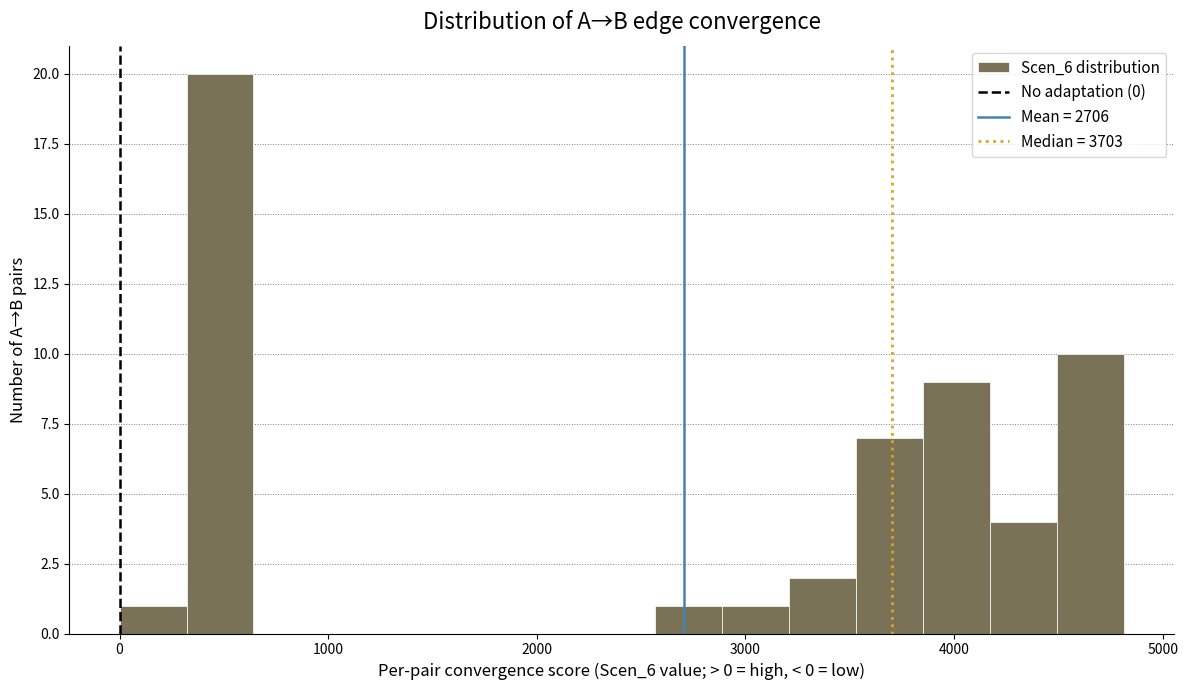

Around what value on the x-axis is the tallest bar? Give the approximate position of its centre, as read against the axis.

500